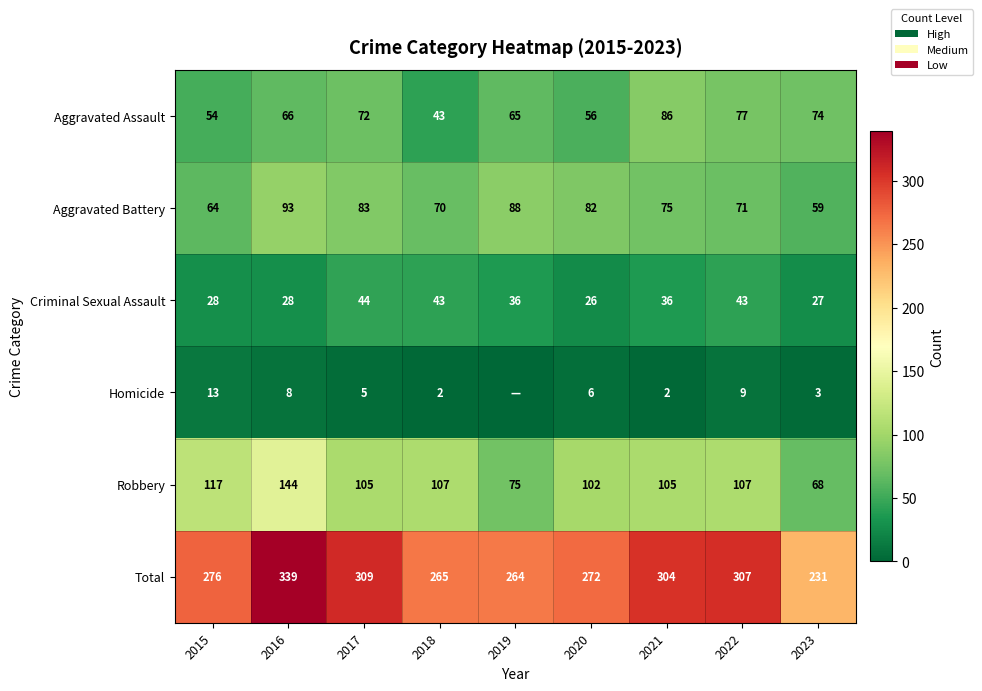

True or false: Aggravated Battery has a value of 83 at 2017.

True